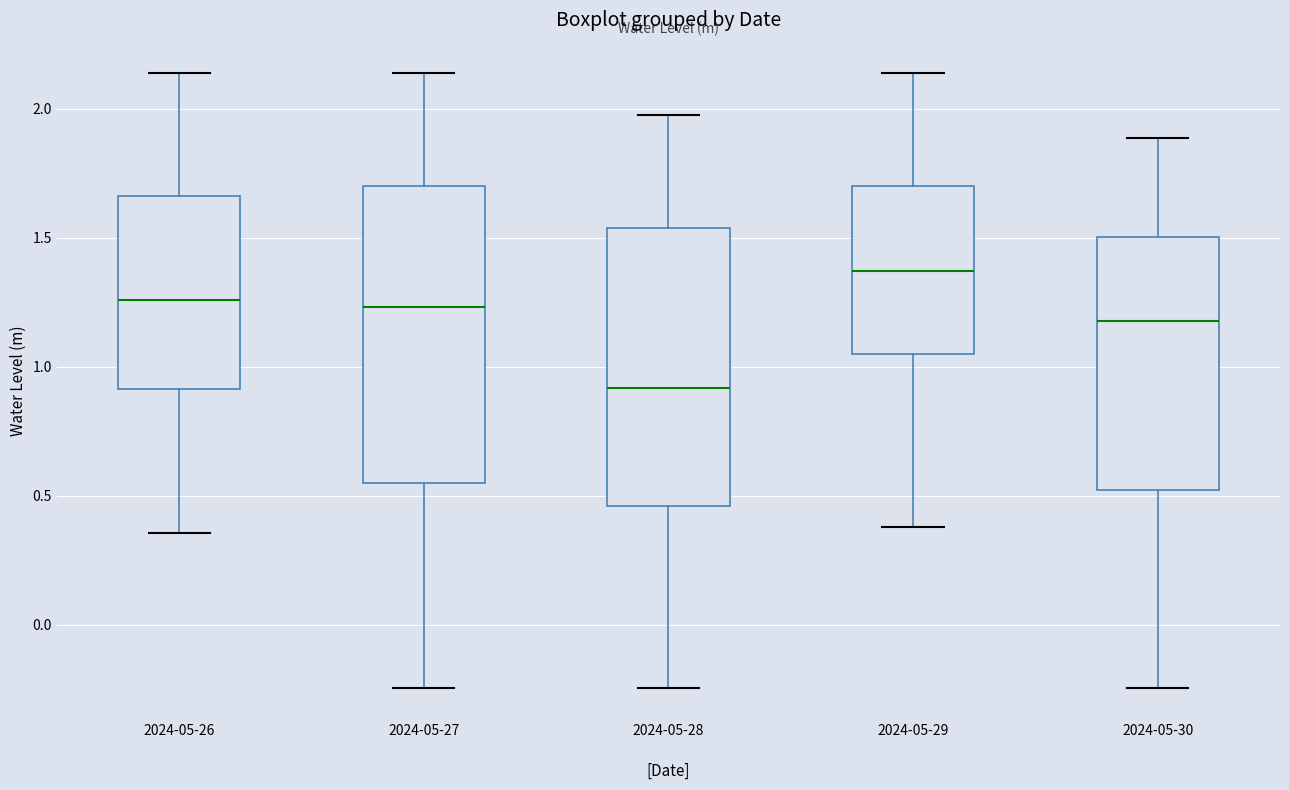

Where is the lower edge of the box for 2024-05-27 on the y-axis? The values are not printed on the chart, so give them approximately, as read against the axis.

0.55